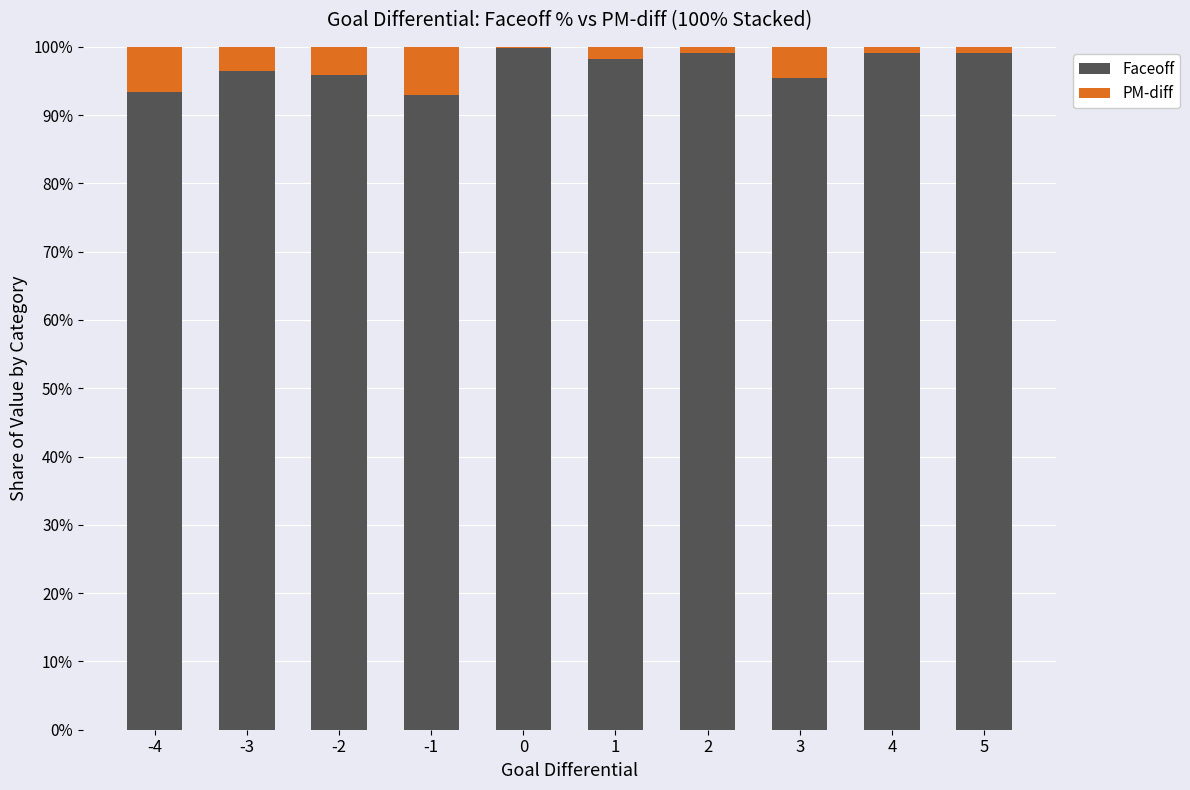

How many values in the Faceoff series exceed 98?

5